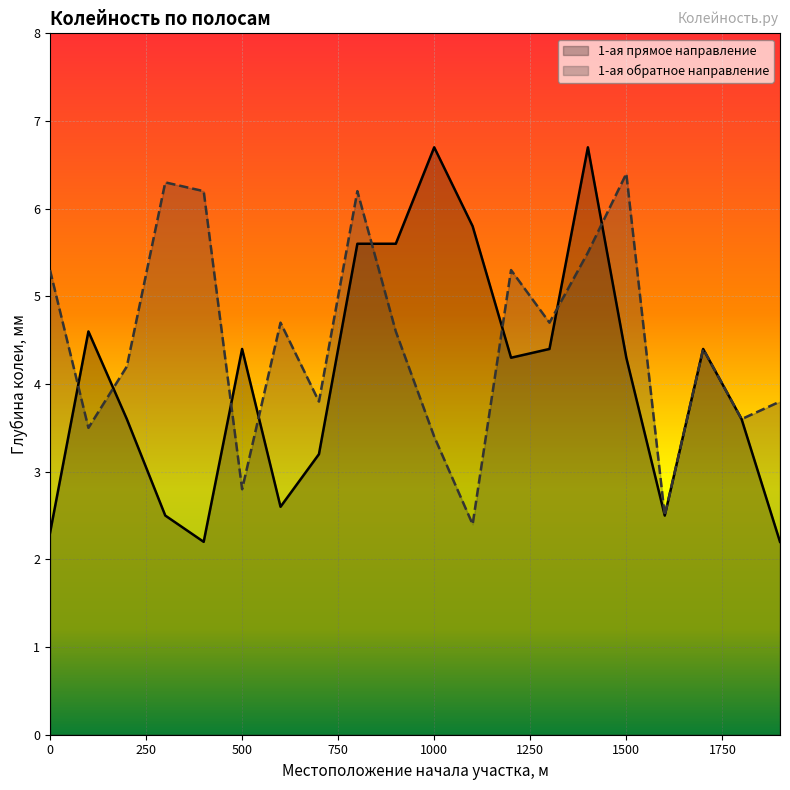

Between 200 and 600, which is larger?

200